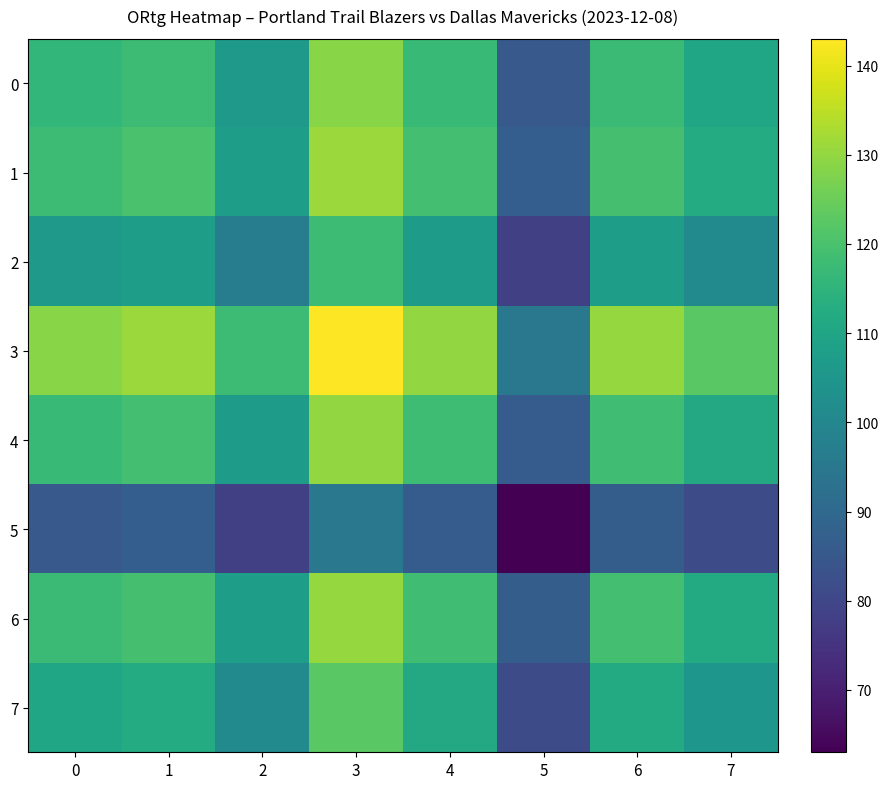

Reading left to right, extract all data points from this chart.

0: 0=116.0	1=118.0	2=106.1	3=128.8	4=117.0	5=85.5	6=117.5	7=110.4
1: 0=118.0	1=120.0	2=107.9	3=131.0	4=119.0	5=86.9	6=119.5	7=112.2
2: 0=106.1	1=107.9	2=97.0	3=117.8	4=107.0	5=78.2	6=107.4	7=100.9
3: 0=128.8	1=131.0	2=117.8	3=143.0	4=129.9	5=94.9	6=130.4	7=122.5
4: 0=117.0	1=119.0	2=107.0	3=129.9	4=118.0	5=86.2	6=118.5	7=111.3
5: 0=85.5	1=86.9	2=78.2	3=94.9	4=86.2	5=63.0	6=86.6	7=81.3
6: 0=117.5	1=119.5	2=107.4	3=130.4	4=118.5	5=86.6	6=119.0	7=111.8
7: 0=110.4	1=112.2	2=100.9	3=122.5	4=111.3	5=81.3	6=111.8	7=105.0